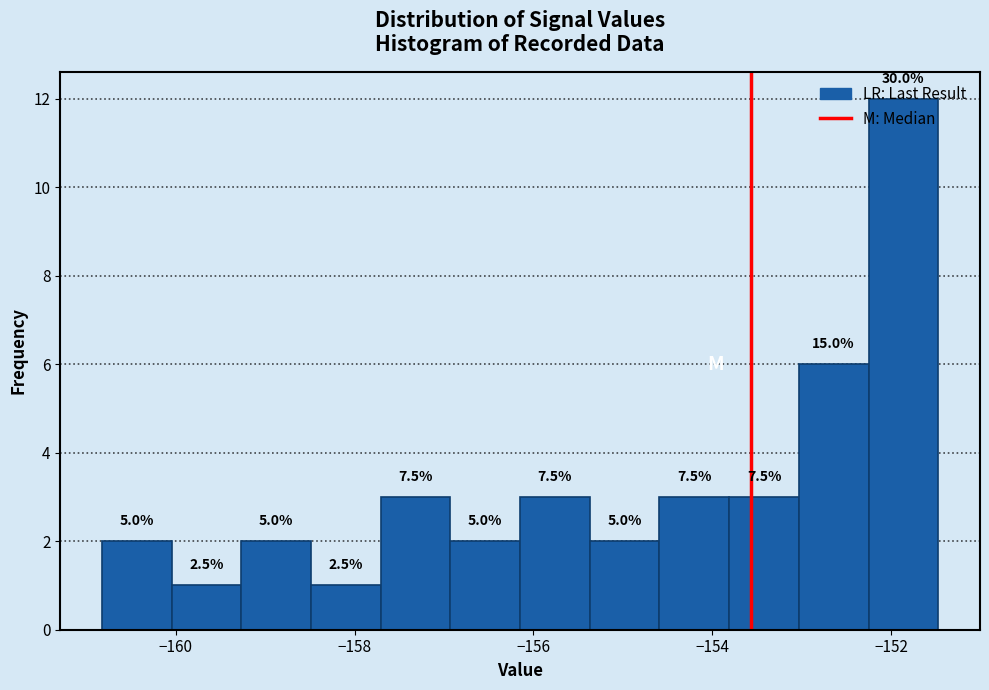

Read against the x-axis, roughly where is the centre of the tallest bar?

-151.8